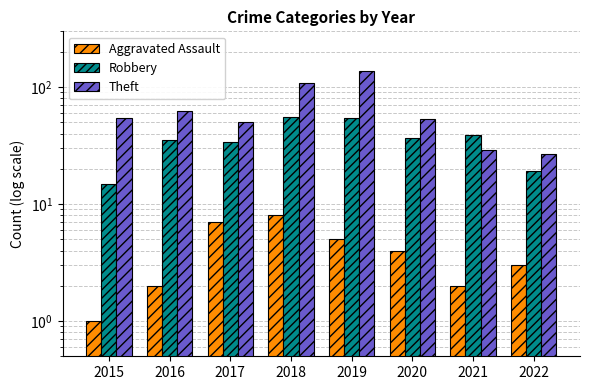

The Aggravated Assault series shows 2 at 2021. True or false?

True